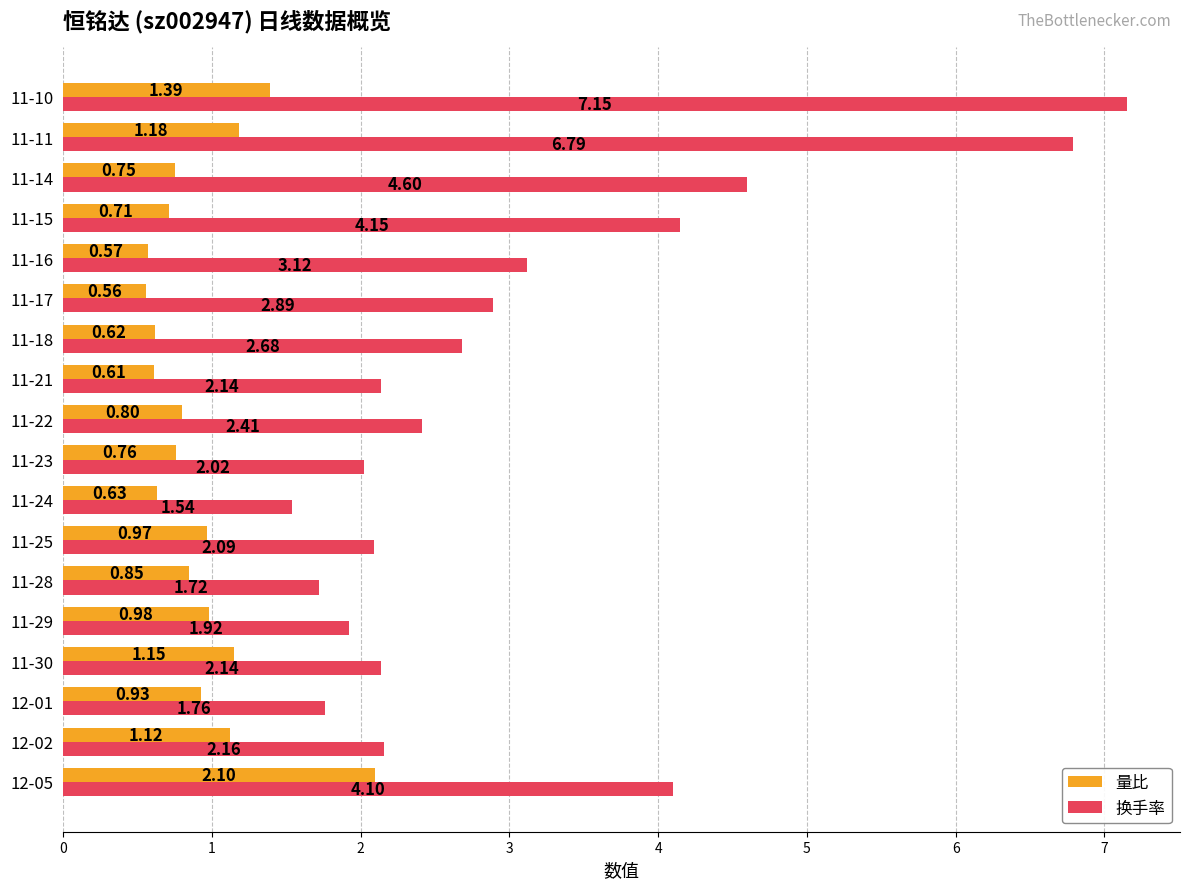

What is the sum of all 量比 values?

16.7